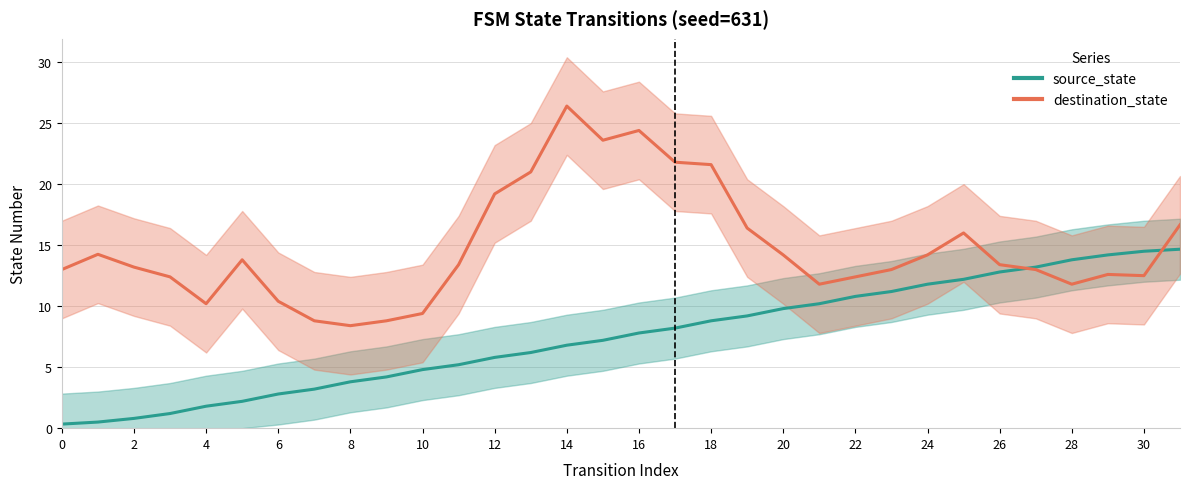

List the labels in order of value, smallest first.

0, 1, 2, 3, 4, 5, 6, 7, 8, 9, 10, 11, 12, 13, 14, 15, 16, 17, 18, 19, 20, 21, 22, 23, 24, 25, 26, 27, 28, 29, 30, 31